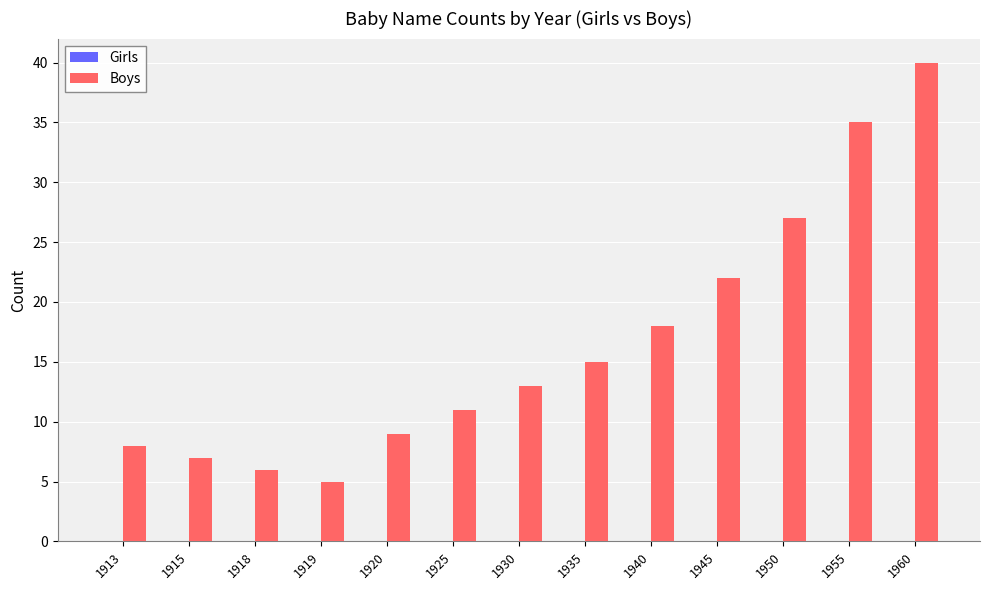

How many values are below 13?

6